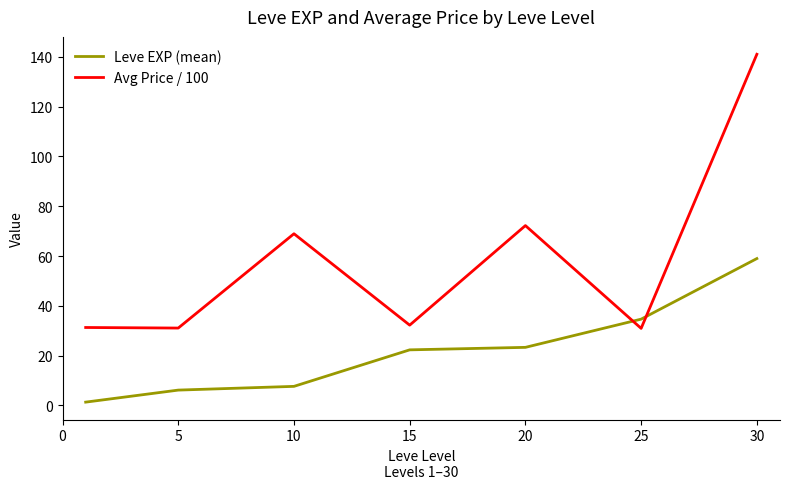

List the series in order of their overall mean, lowest first.

Leve EXP (mean), Avg Price / 100